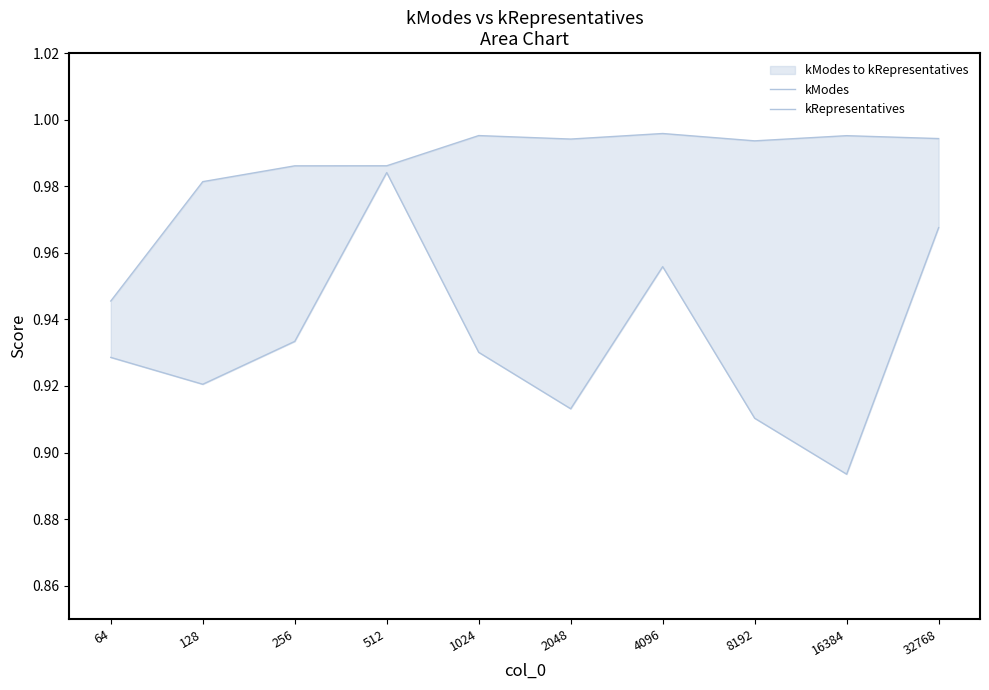

Reading left to right, list all the values displayed in this chart.

kModes: 0.9	0.9	0.9	1.0	0.9	0.9	1.0	0.9	0.9	1.0
kRepresentatives: 0.9	1.0	1.0	1.0	1.0	1.0	1.0	1.0	1.0	1.0